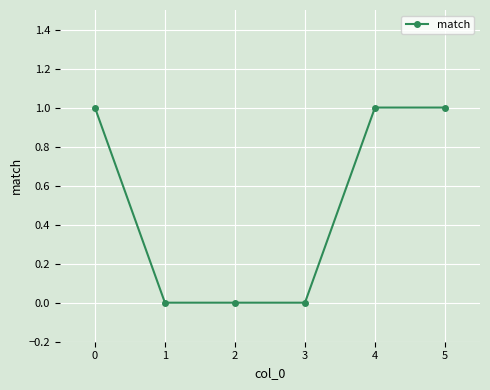

How many lines are shown in the chart?

1